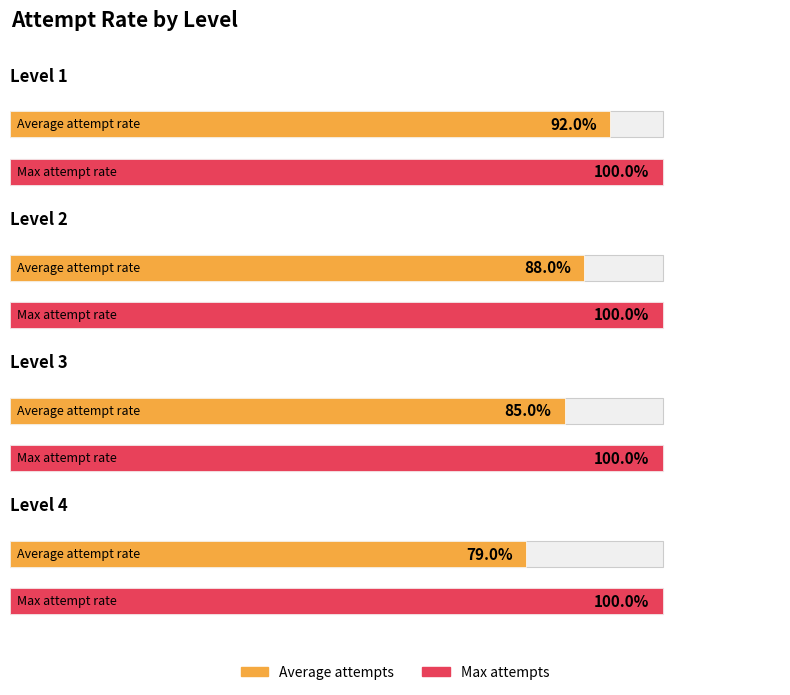

The Max attempts series shows 1.4 at Level 3. True or false?

False